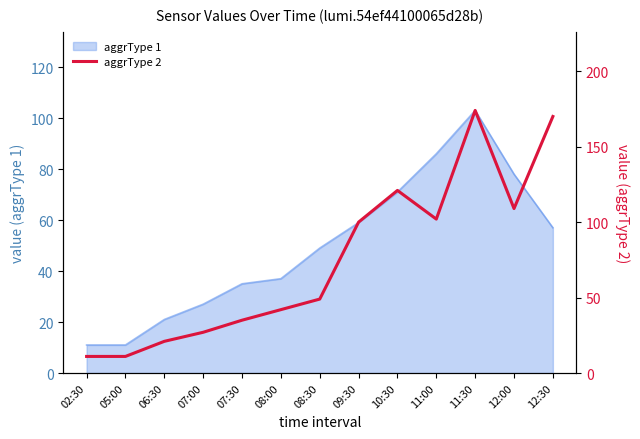

What is the label of the 8th point from the left?

09:30